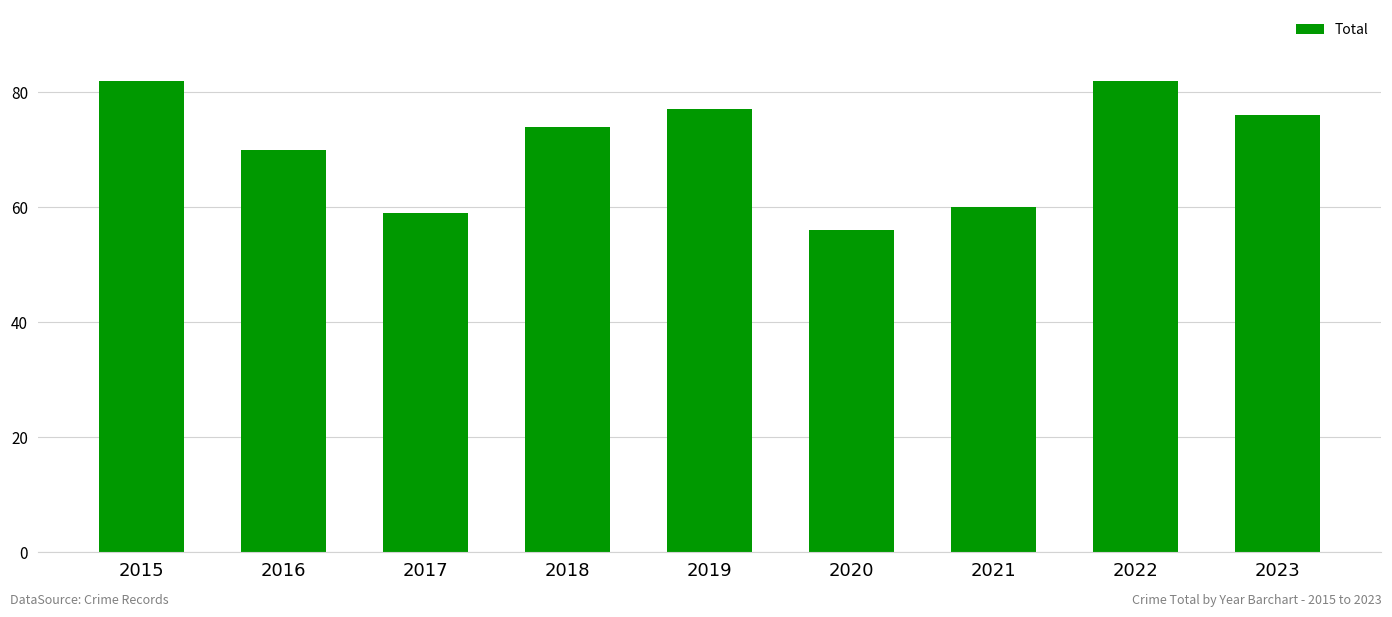

At which category does the chart reach its minimum across all series?

2020